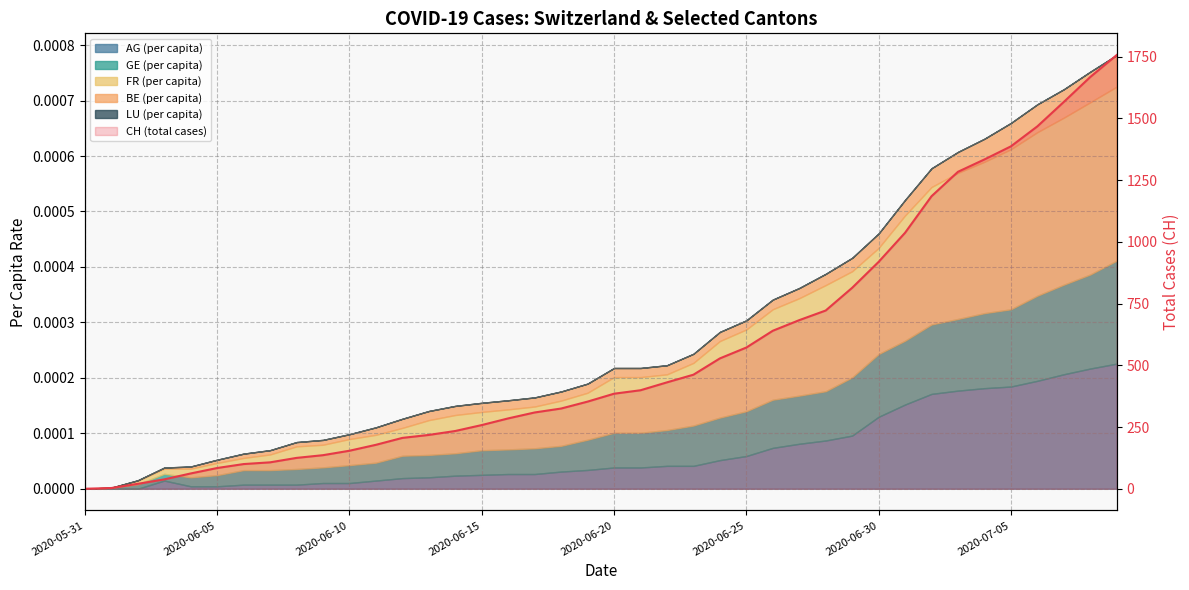

Reading left to right, list all the values displayed in this chart.

0	3	20	38	62	84	100	107	125	136	154	178	206	218	234	258	285	309	325	353	385	399	431	462	528	572	640	683	722	814	919	1037	1185	1284	1334	1387	1468	1567	1668	1757